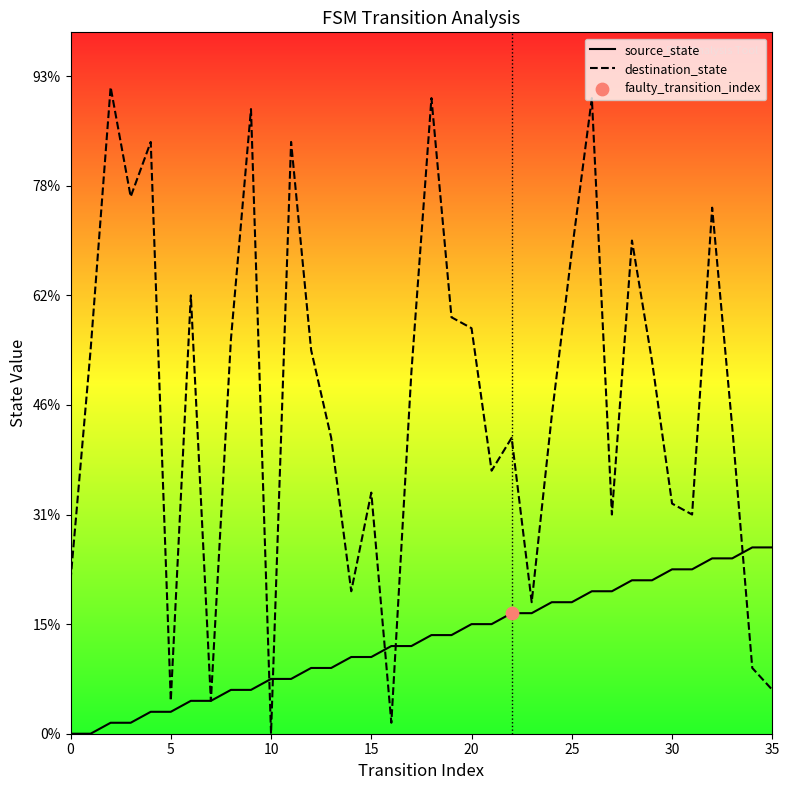

Which series has the largest total across all categories?

destination_state